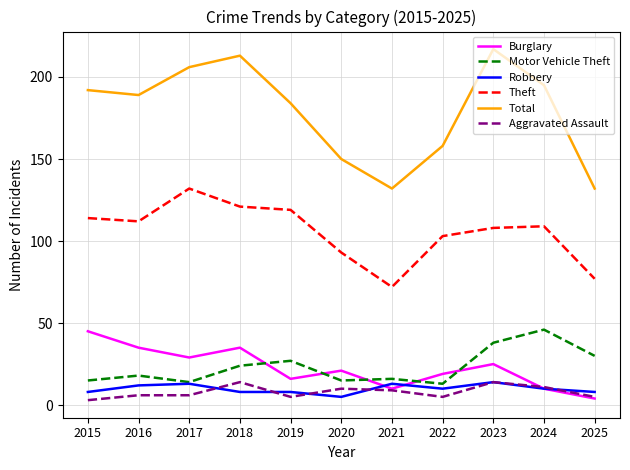

How many distinct data groups are displayed?

6